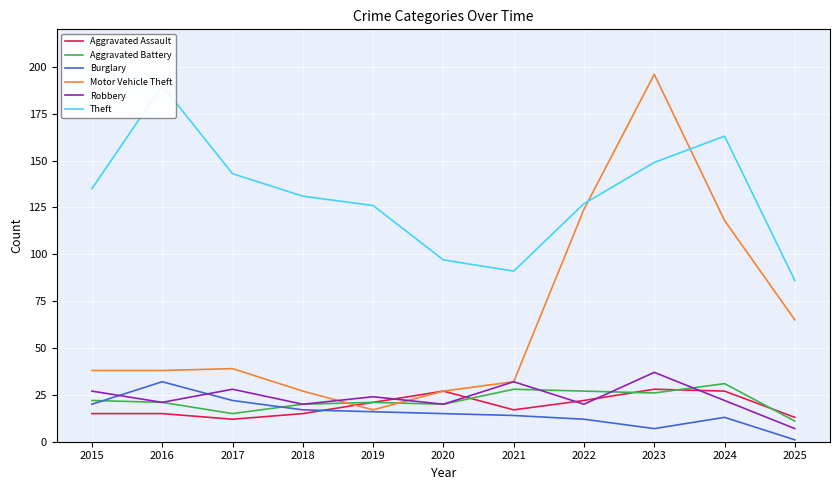

Reading left to right, transcribe all the data shown in this chart.

Aggravated Assault: 15	15	12	15	21	27	17	22	28	27	13
Aggravated Battery: 22	21	15	20	21	20	28	27	26	31	11
Burglary: 20	32	22	17	16	15	14	12	7	13	1
Motor Vehicle Theft: 38	38	39	27	17	27	32	124	196	118	65
Robbery: 27	21	28	20	24	20	32	20	37	22	7
Theft: 135	190	143	131	126	97	91	127	149	163	86